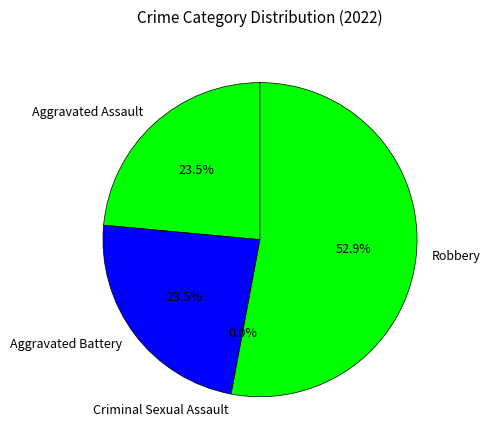

Is it true that Aggravated Battery is 24% of the pie?

True